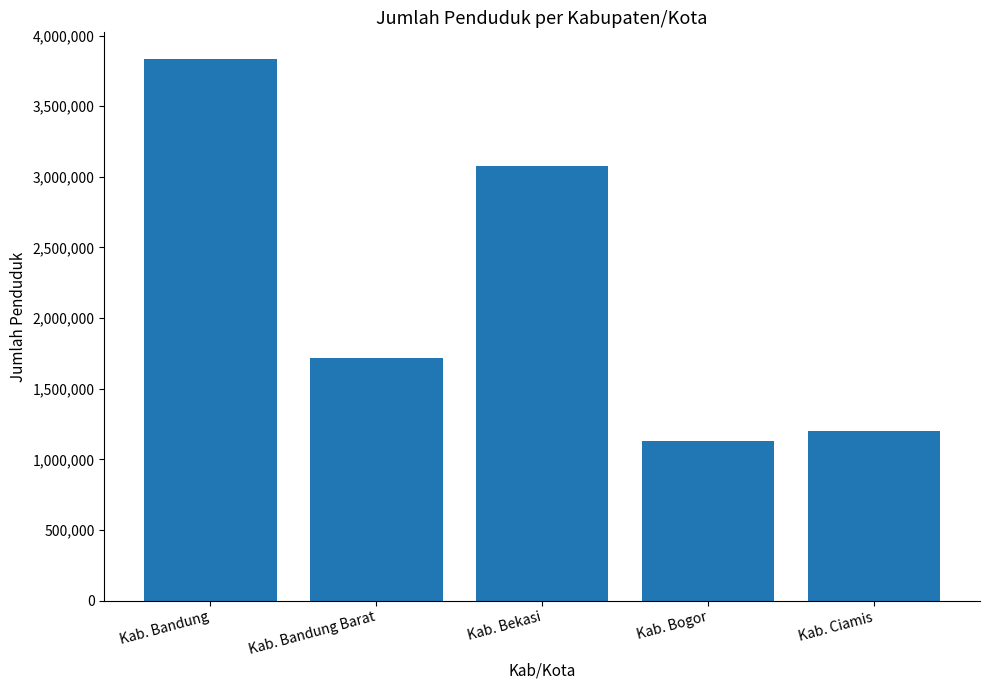

How many categories are shown in the chart?

5